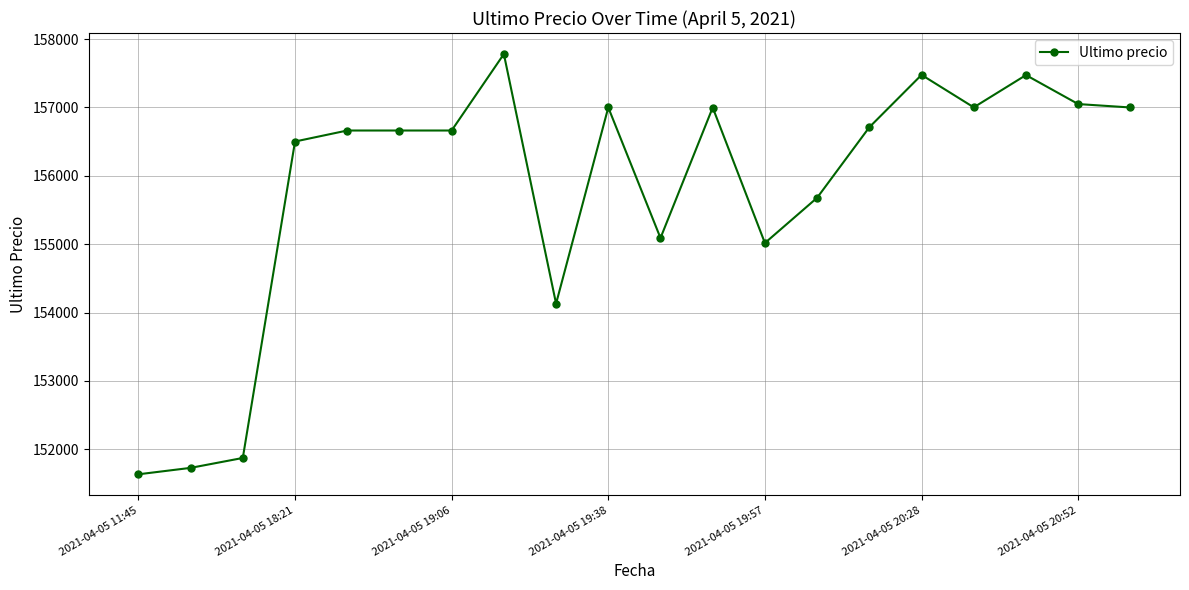

What is the average value?

155807